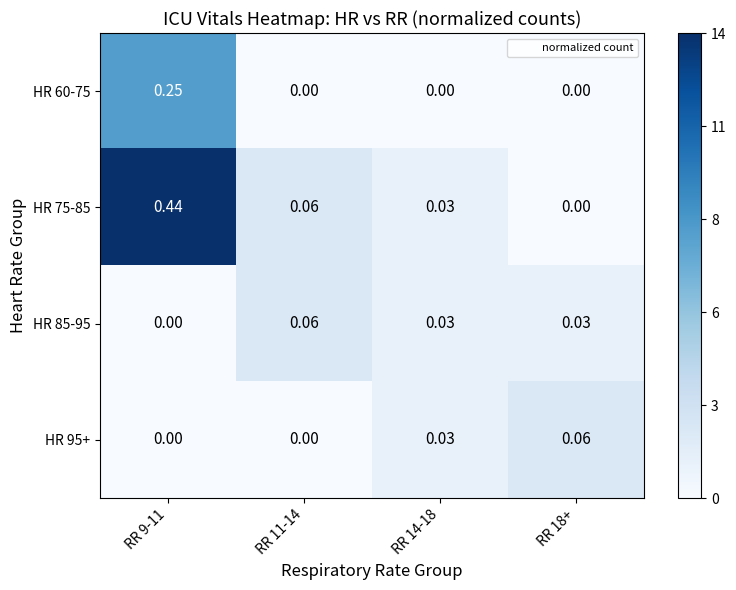

At which category is the sum across all series the highest?

RR 9-11